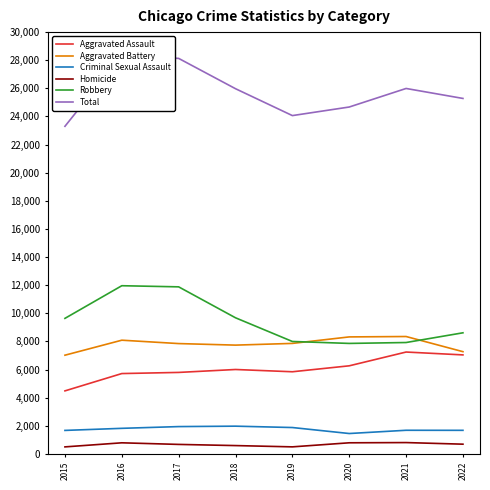

Rank the series by their maximum value, from highest to lowest.

Total, Robbery, Aggravated Battery, Aggravated Assault, Criminal Sexual Assault, Homicide